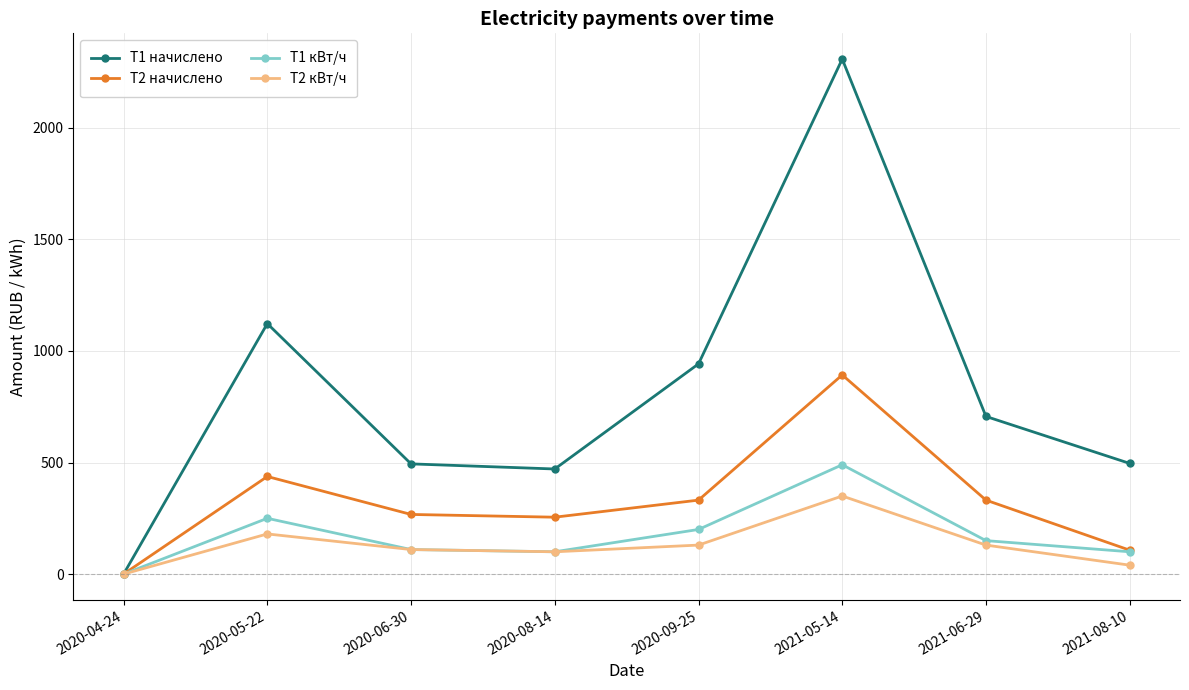

Is the value of T1 кВт/ч at 2020-09-25 greater than the value of T2 начислено at 2021-08-10?

Yes